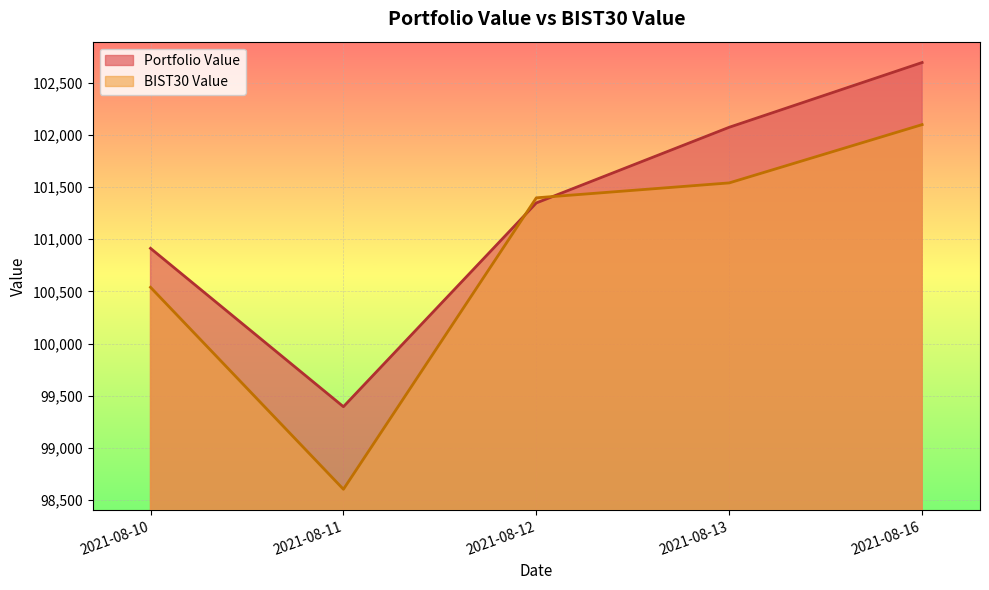

Rank the series by their maximum value, from highest to lowest.

Portfolio Value, BIST30 Value